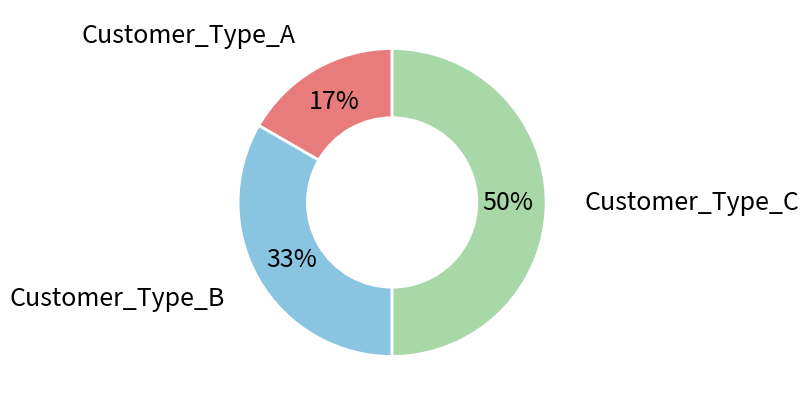

To the nearest percent, what is the average slice percentage?

33%